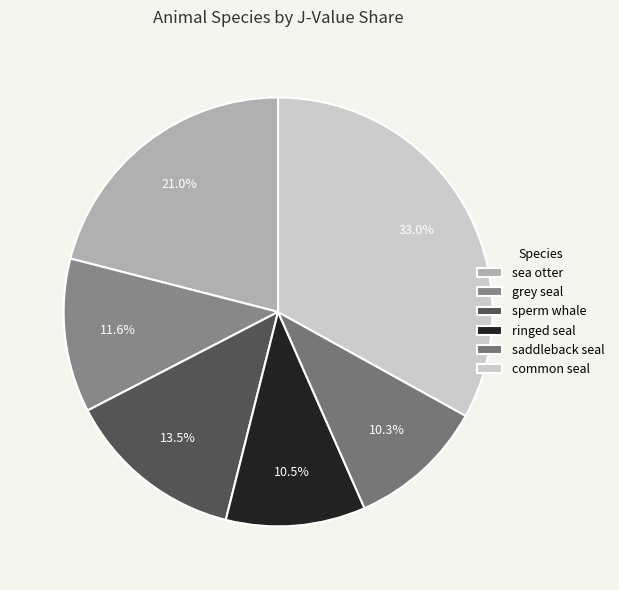

What is the ratio of the value at saddleback seal to the value at grey seal?

0.9